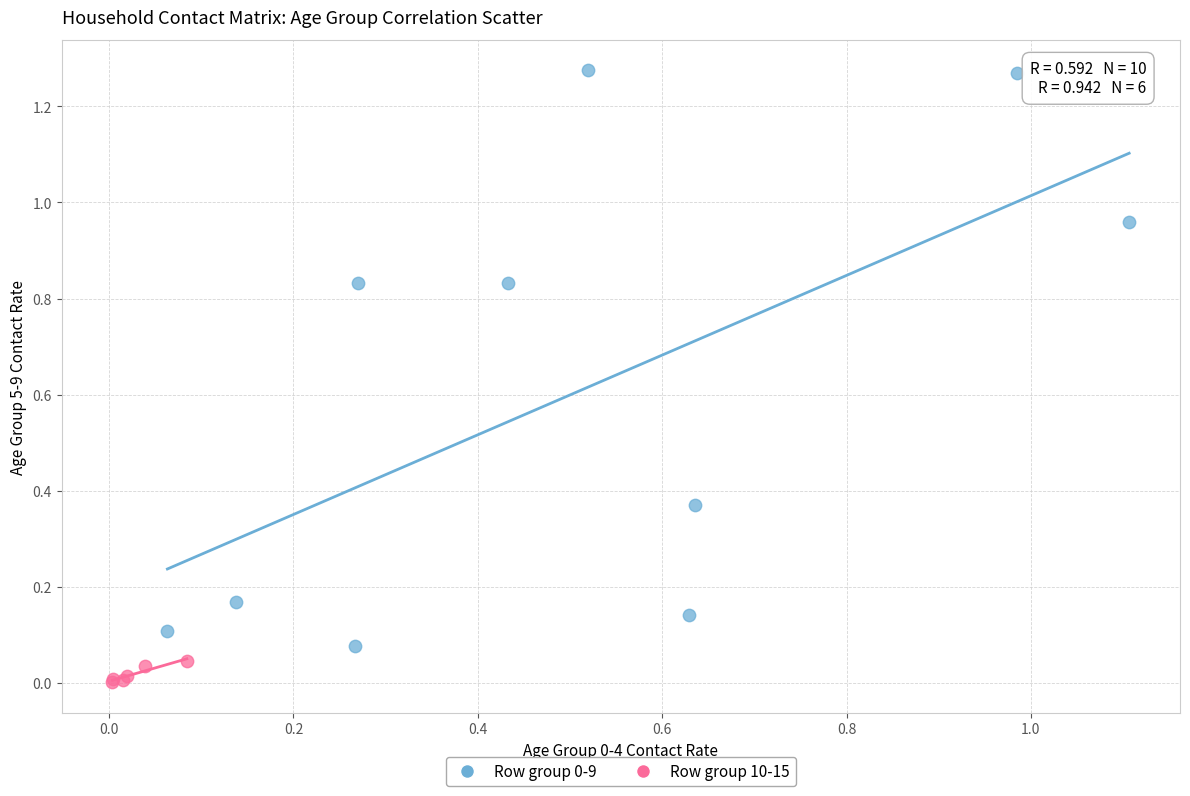

Which series contains the lowest Y value?

Row group 10-15